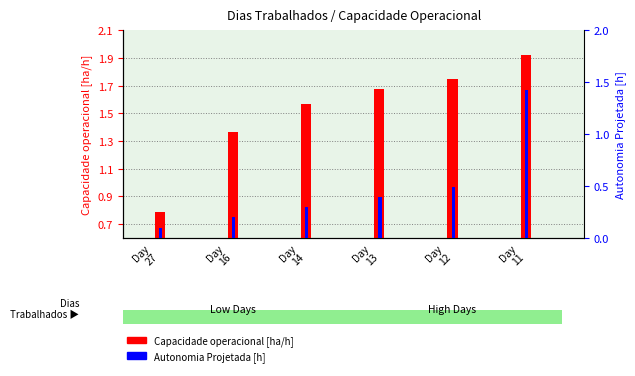

Reading right to left, list all the values displayed in this chart.

Capacidade operacional [ha/h]: 1.9	1.7	1.7	1.6	1.4	0.8
Autonomia Projetada [h]: 1.4	0.5	0.4	0.3	0.2	0.1